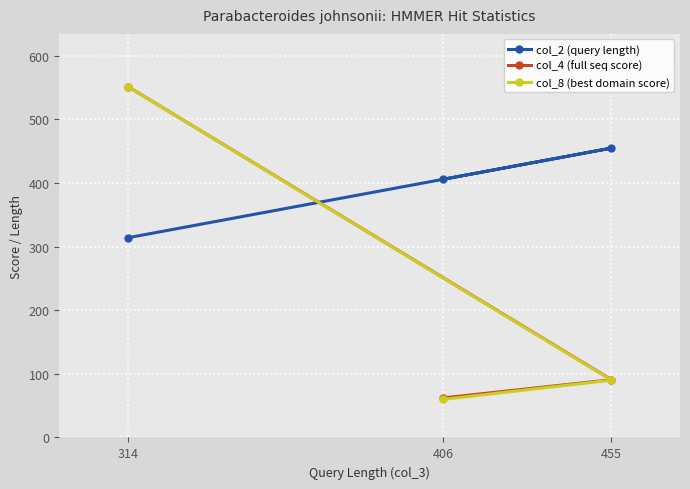

Is it true that col_2 (query length) equals 163.1 at 455?

False